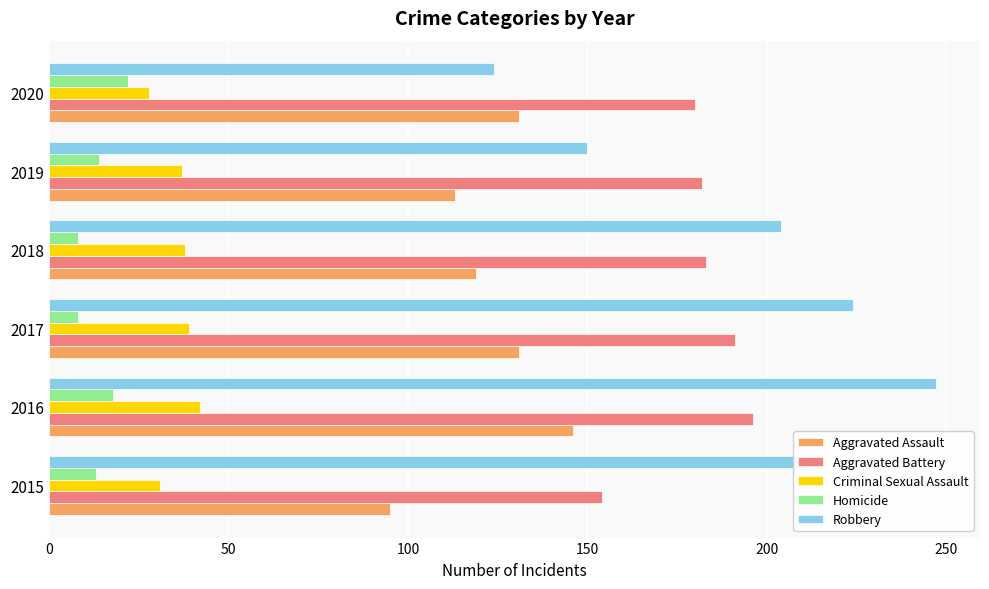

The value of Aggravated Assault at 2019 is 113. True or false?

True